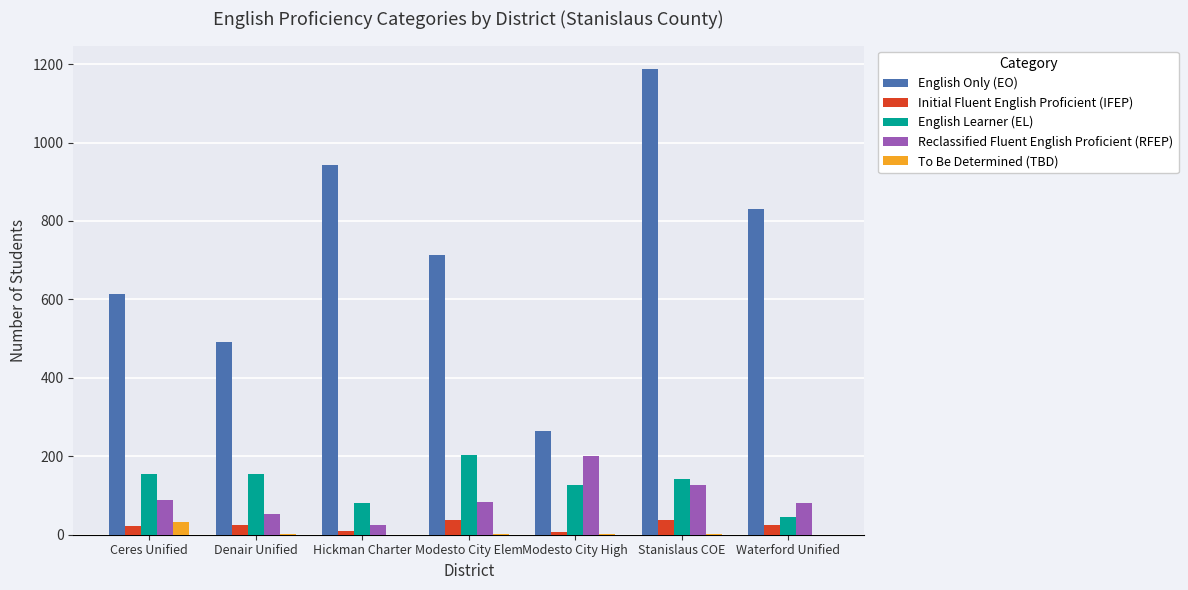

What are all the series names shown in the legend?

English Only (EO), Initial Fluent English Proficient (IFEP), English Learner (EL), Reclassified Fluent English Proficient (RFEP), To Be Determined (TBD)